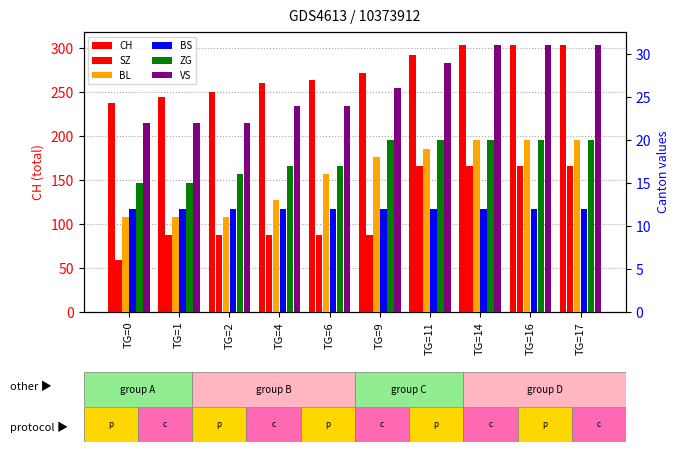

Reading left to right, what are all the values shown in this chart?

CH: TG=0=238	TG=1=244	TG=2=250	TG=4=260	TG=6=264	TG=9=272	TG=11=292	TG=14=303	TG=16=303	TG=17=303
SZ: TG=0=6	TG=1=9	TG=2=9	TG=4=9	TG=6=9	TG=9=9	TG=11=17	TG=14=17	TG=16=17	TG=17=17
BL: TG=0=11	TG=1=11	TG=2=11	TG=4=13	TG=6=16	TG=9=18	TG=11=19	TG=14=20	TG=16=20	TG=17=20
BS: TG=0=12	TG=1=12	TG=2=12	TG=4=12	TG=6=12	TG=9=12	TG=11=12	TG=14=12	TG=16=12	TG=17=12
ZG: TG=0=15	TG=1=15	TG=2=16	TG=4=17	TG=6=17	TG=9=20	TG=11=20	TG=14=20	TG=16=20	TG=17=20
VS: TG=0=22	TG=1=22	TG=2=22	TG=4=24	TG=6=24	TG=9=26	TG=11=29	TG=14=31	TG=16=31	TG=17=31